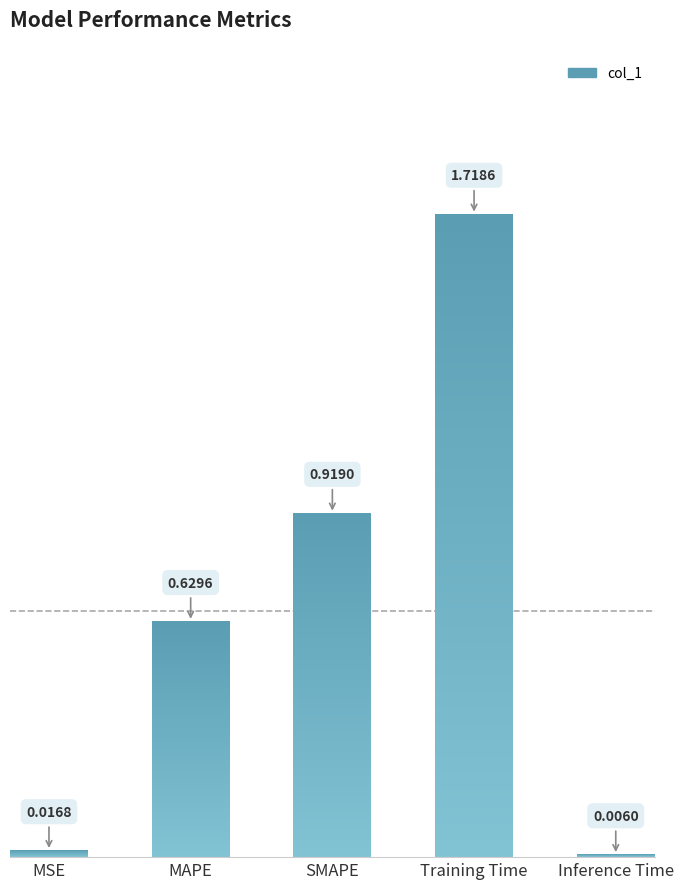

What is the average value?

0.7